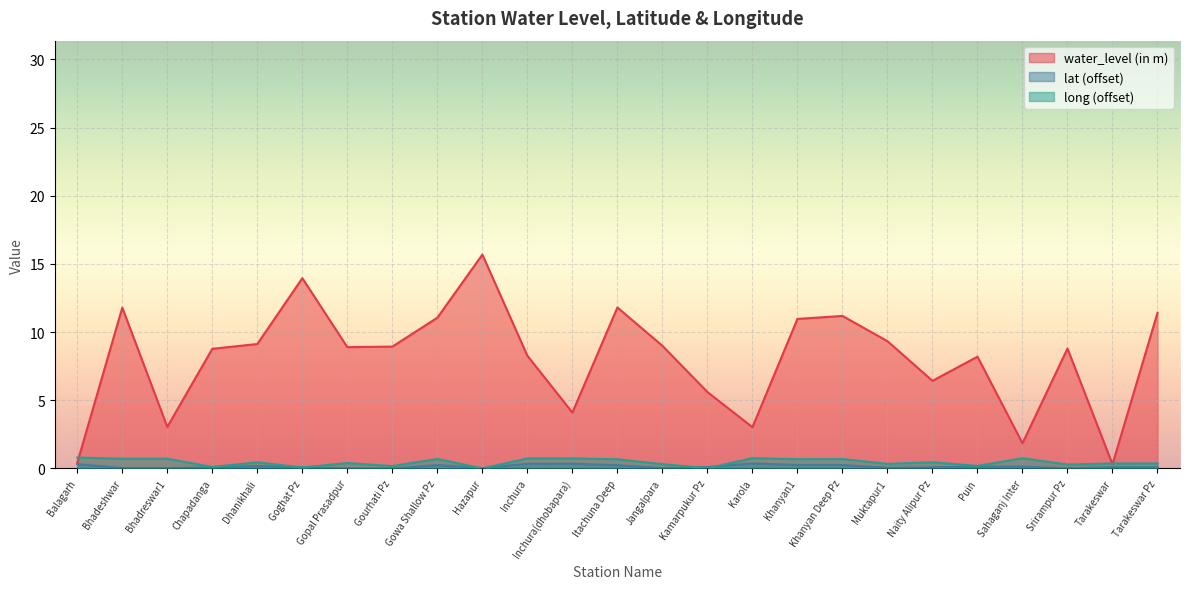

How many values in the water_level (in m) series are below 8?

8